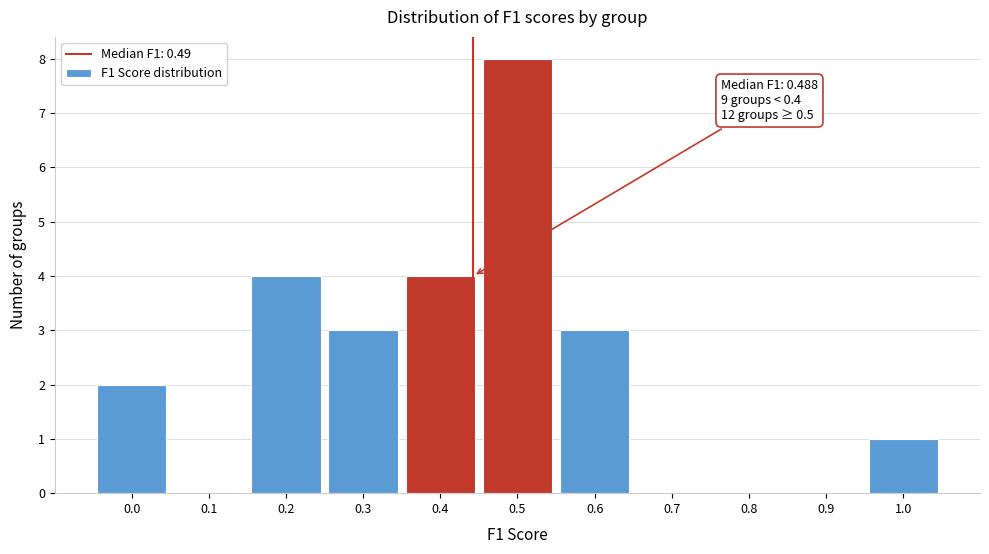

Reading right to left, extract all data points from this chart.

1.0=1	0.9=0	0.8=0	0.7=0	0.6=3	0.5=8	0.4=4	0.3=3	0.2=4	0.1=0	0.0=2